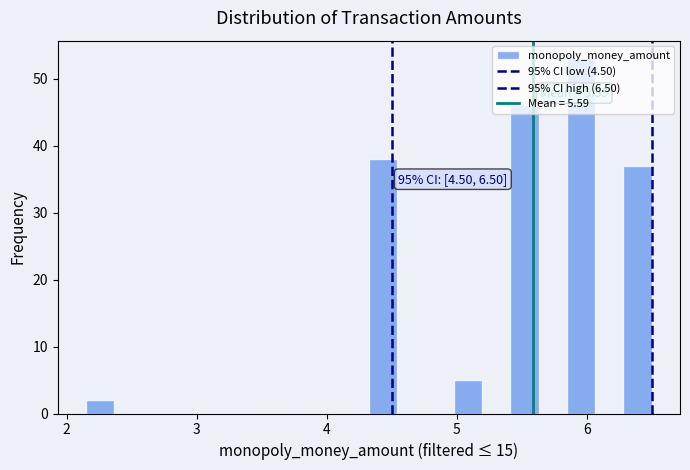

Around what value on the x-axis is the tallest bar? Give the approximate position of its centre, as read against the axis.

6.0